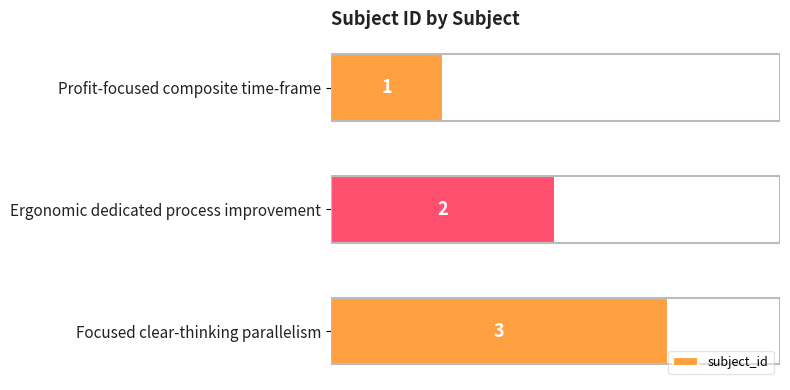

Is it true that the value at Ergonomic dedicated process improvement is 1?

False